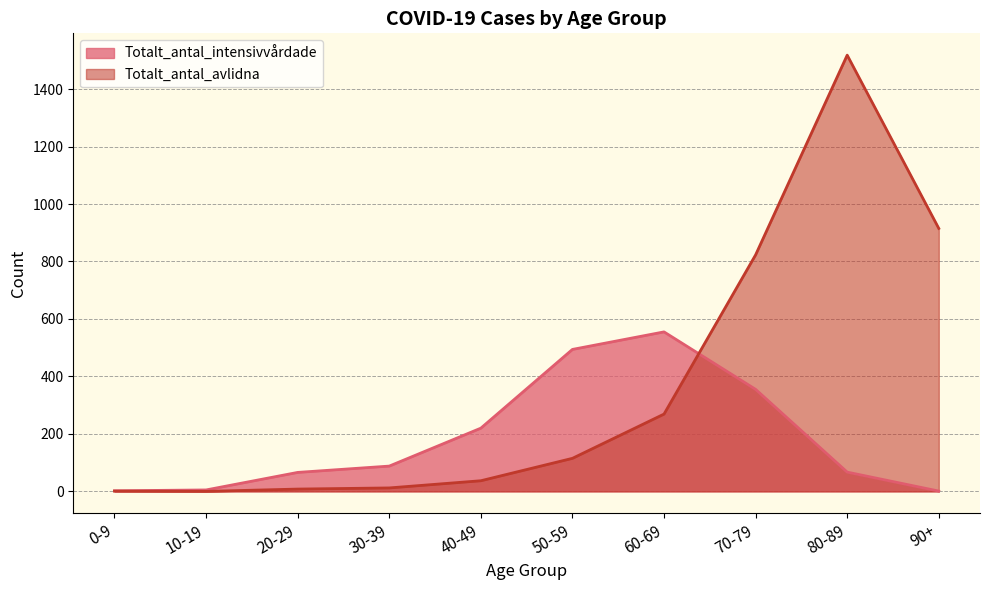

Between 20-29 and 90+, which series saw the biggest shift?

Totalt_antal_avlidna